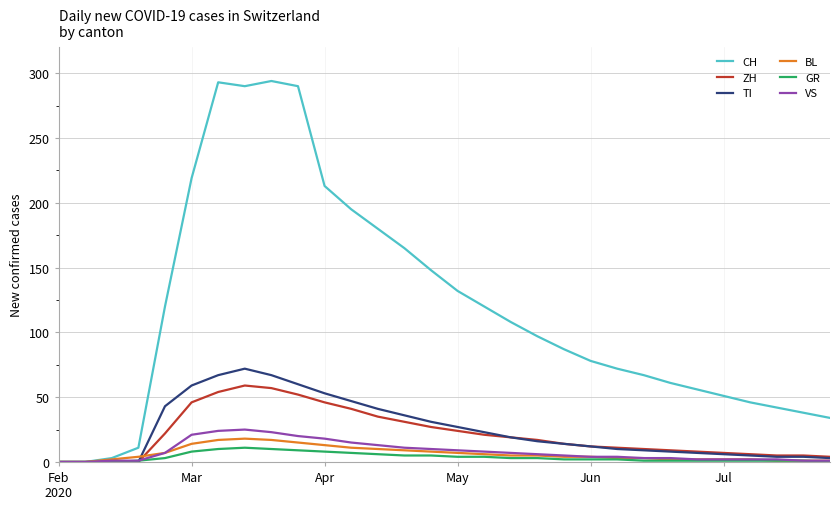

Which series has the widest spread of values?

CH